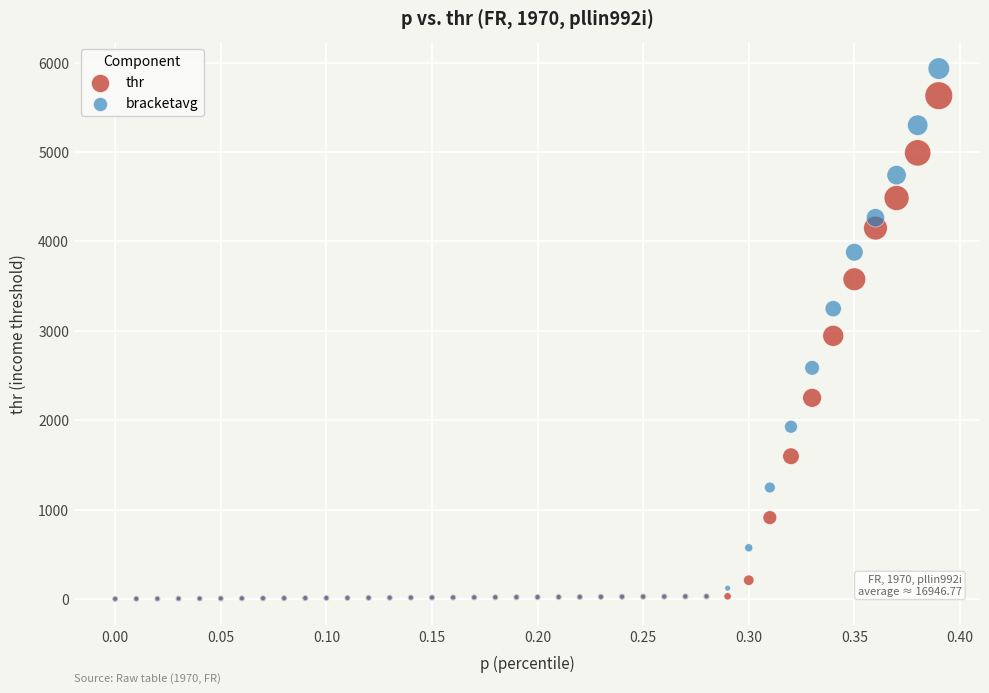

In the thr series, what Y value is closest to 2814?

2942.6